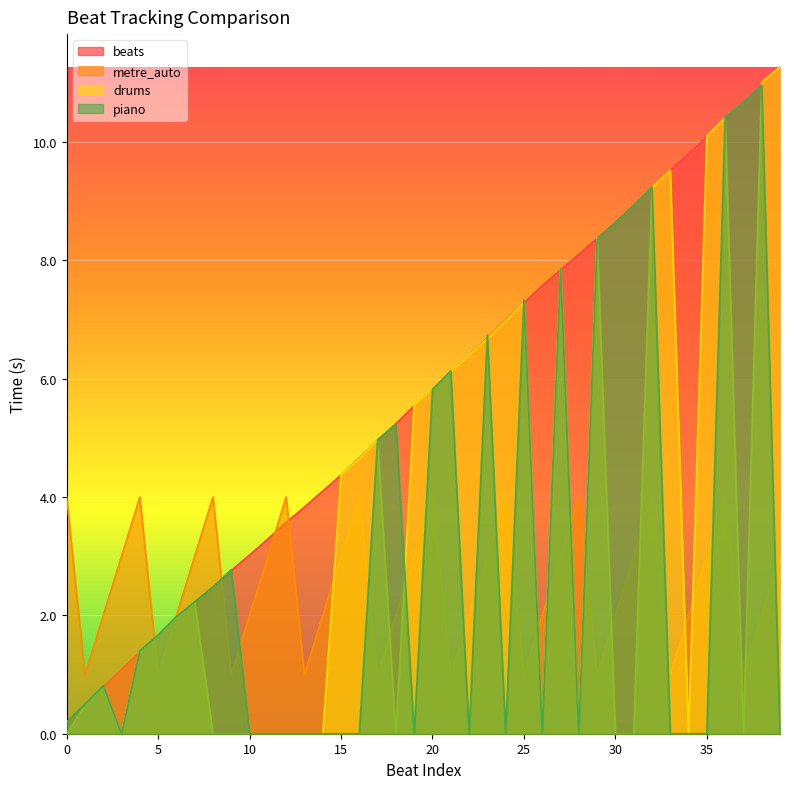

What is the difference between the metre_auto values at 33 and 27?

2.0